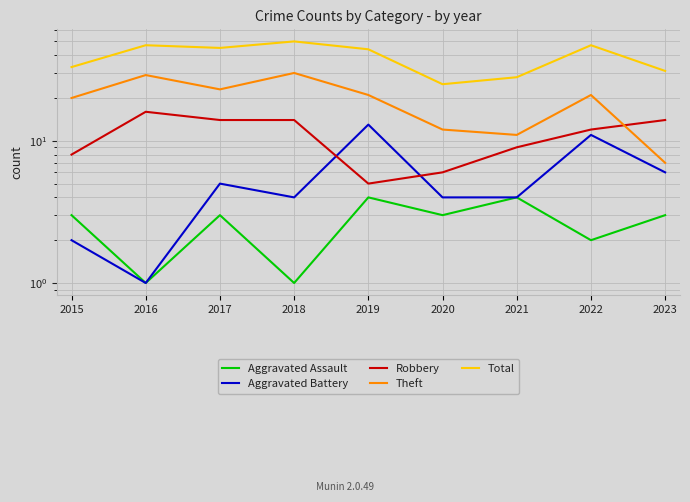

True or false: Aggravated Assault has more than 1 interior local peaks.

True